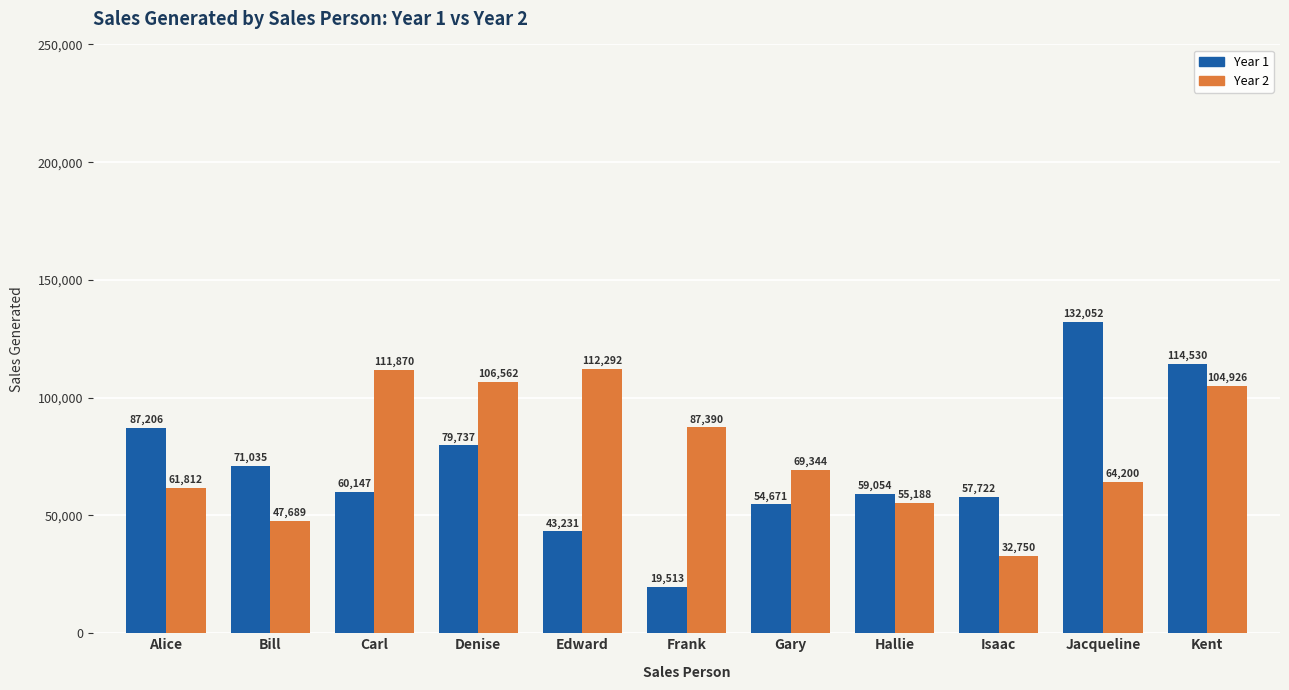

What is the approximate value of Year 2 at Bill?

47689.2